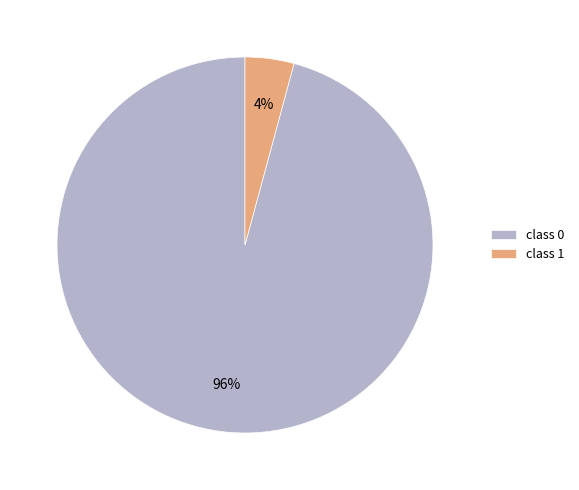

Do class 1 and class 0 together represent more than half of the pie?

Yes